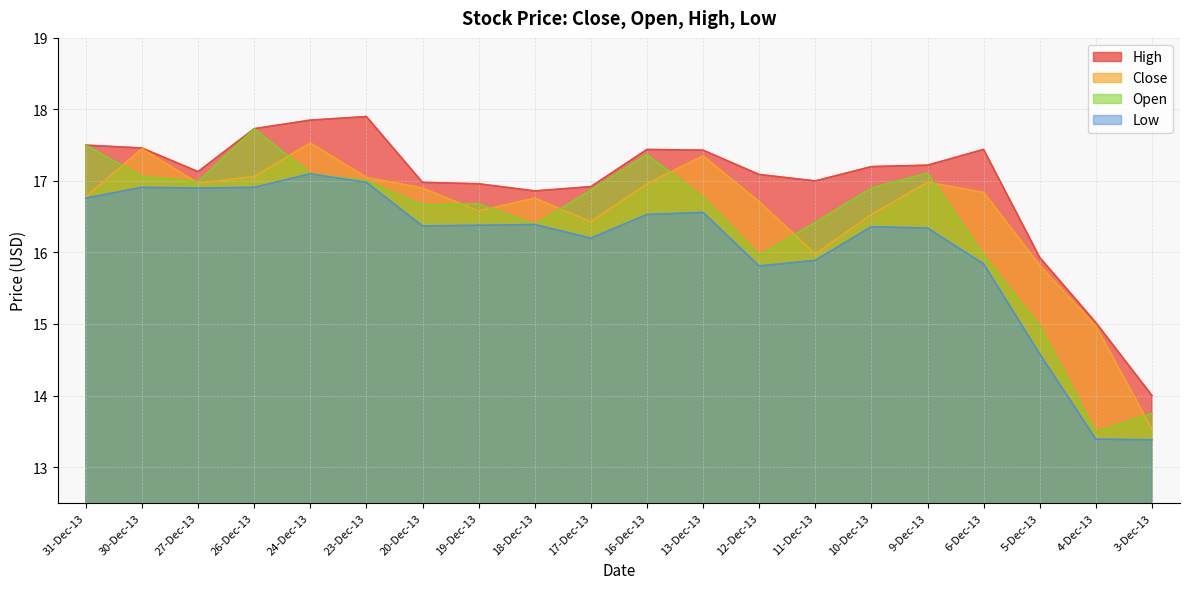

Where does the Open series first go above 16?

31-Dec-13